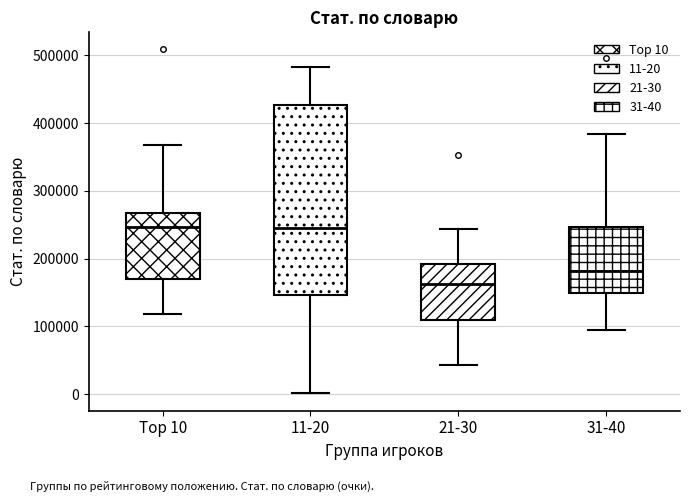

Which box is the tallest, from its lower edge to its upper edge?

11-20